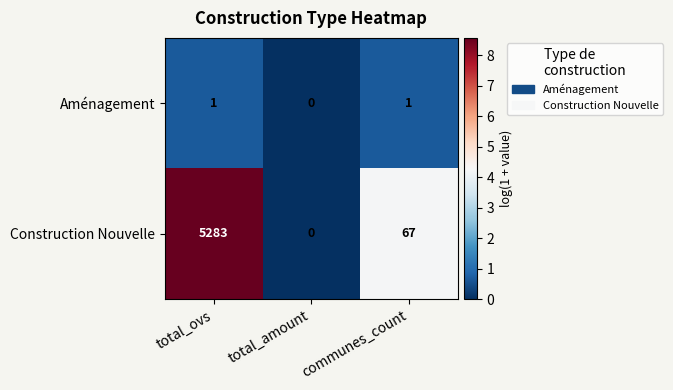

Count the number of data series in this chart.

2